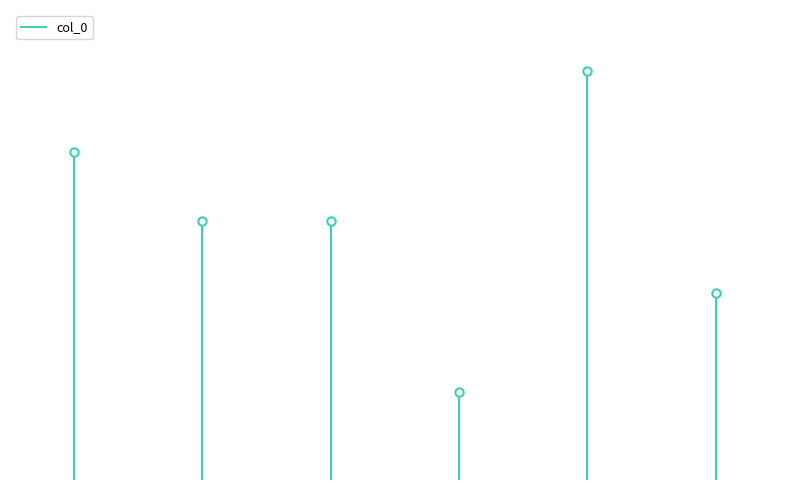

The value at 2 is 1142388. True or false?

False